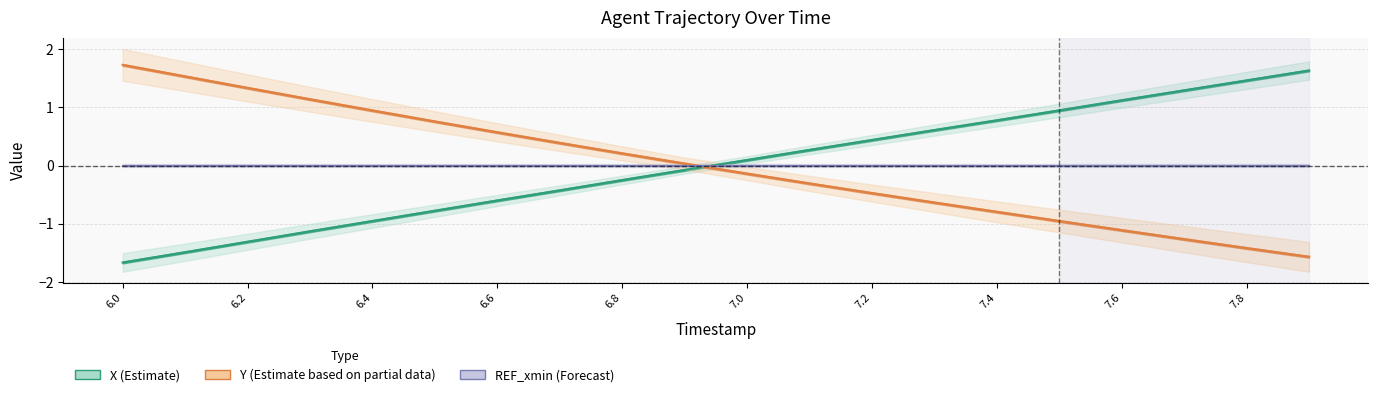

The X series shows -0.2 at 6.8. True or false?

True